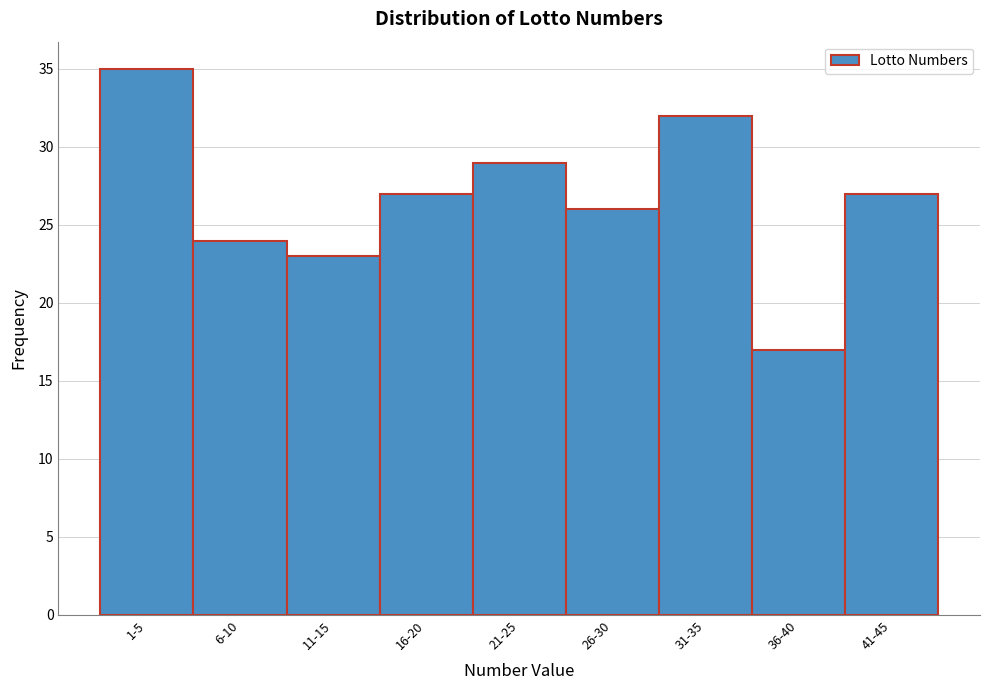

Reading left to right, what are all the values shown in this chart?

1-5=35	6-10=24	11-15=23	16-20=27	21-25=29	26-30=26	31-35=32	36-40=17	41-45=27